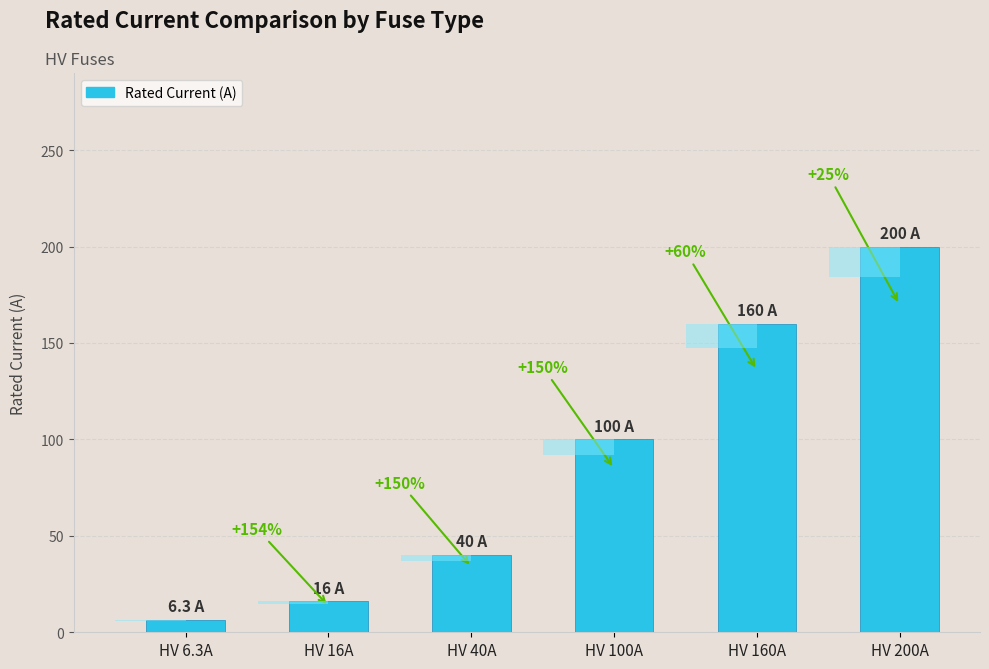

List the labels in order of value, largest first.

HV 200A, HV 160A, HV 100A, HV 40A, HV 16A, HV 6.3A